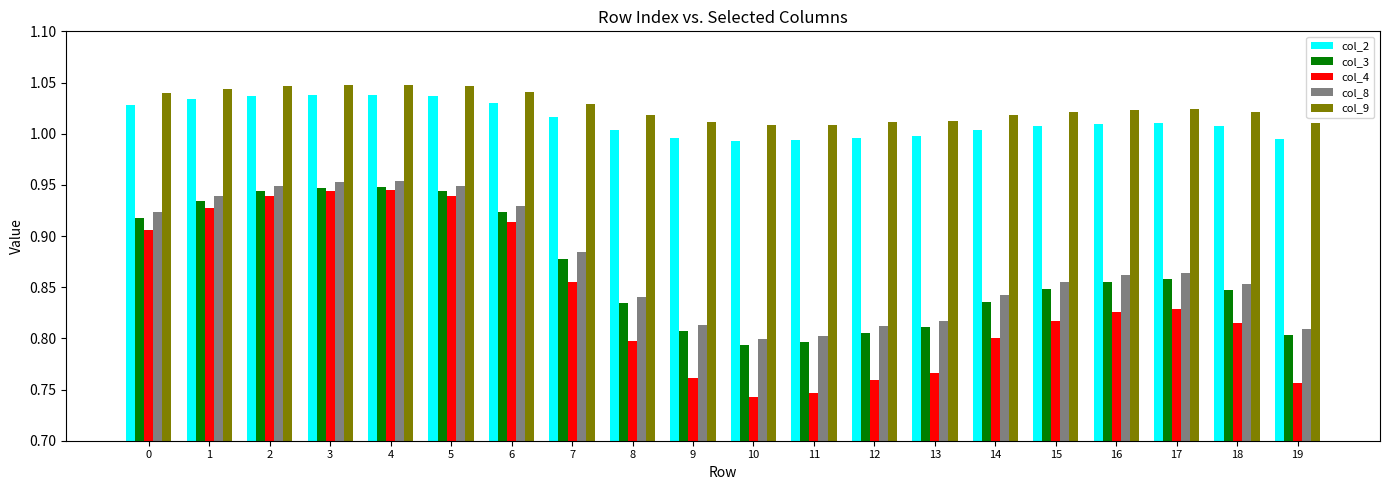

Which series changed the most between 3 and 10?

col_4